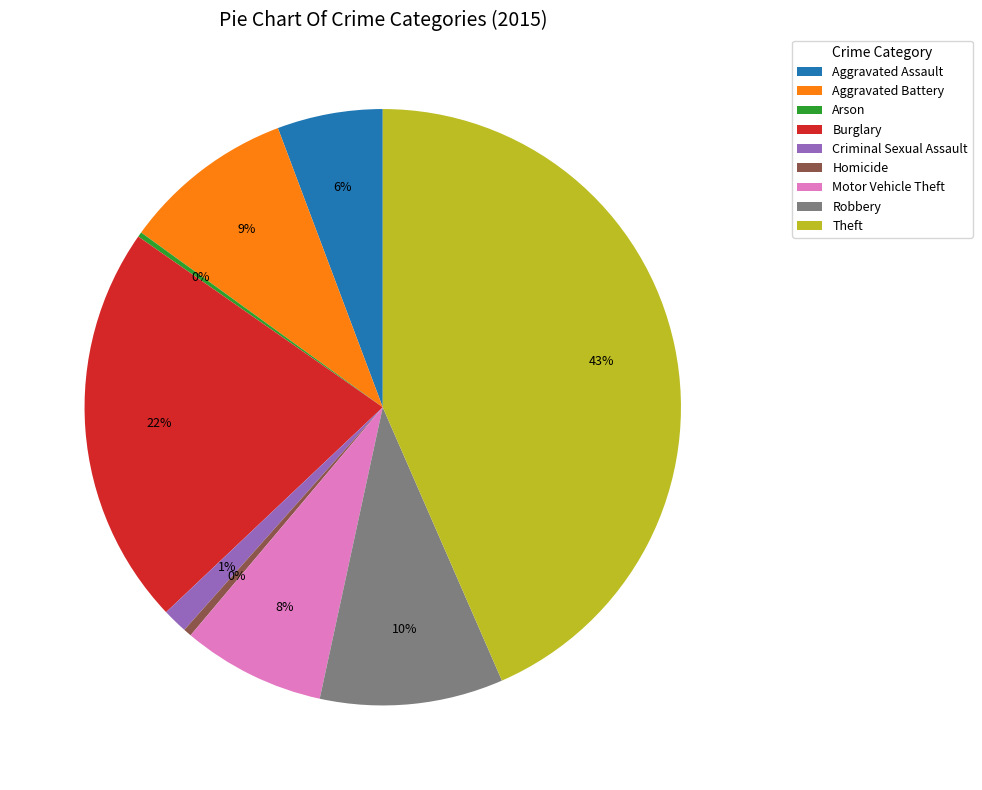

Does Burglary represent more than half of the total?

No